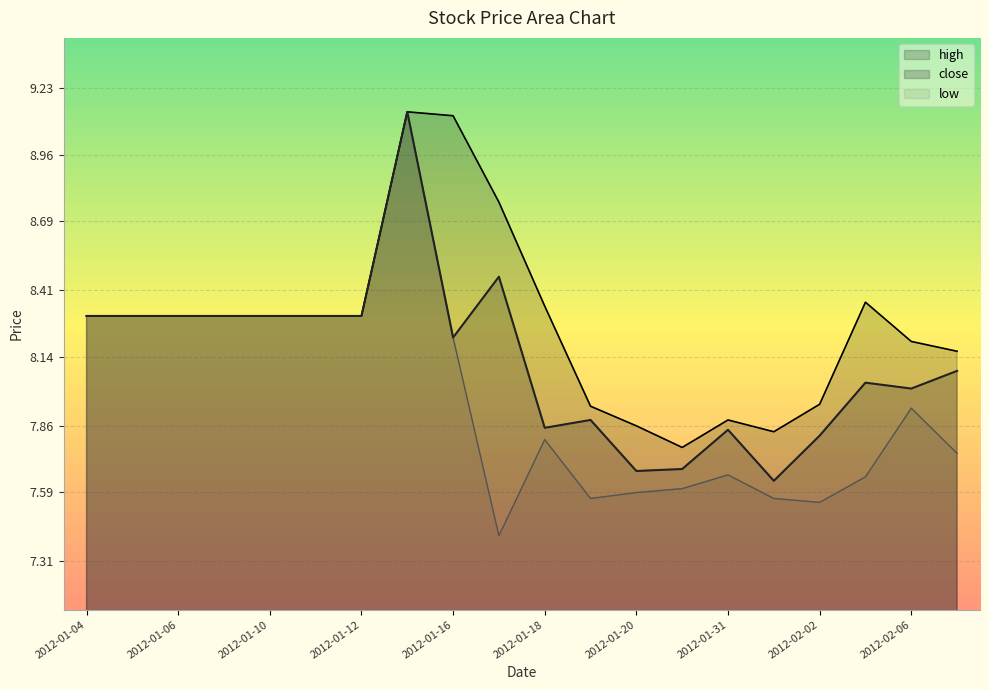

What is the difference between the highest and lowest values at 2012-01-18?

0.5